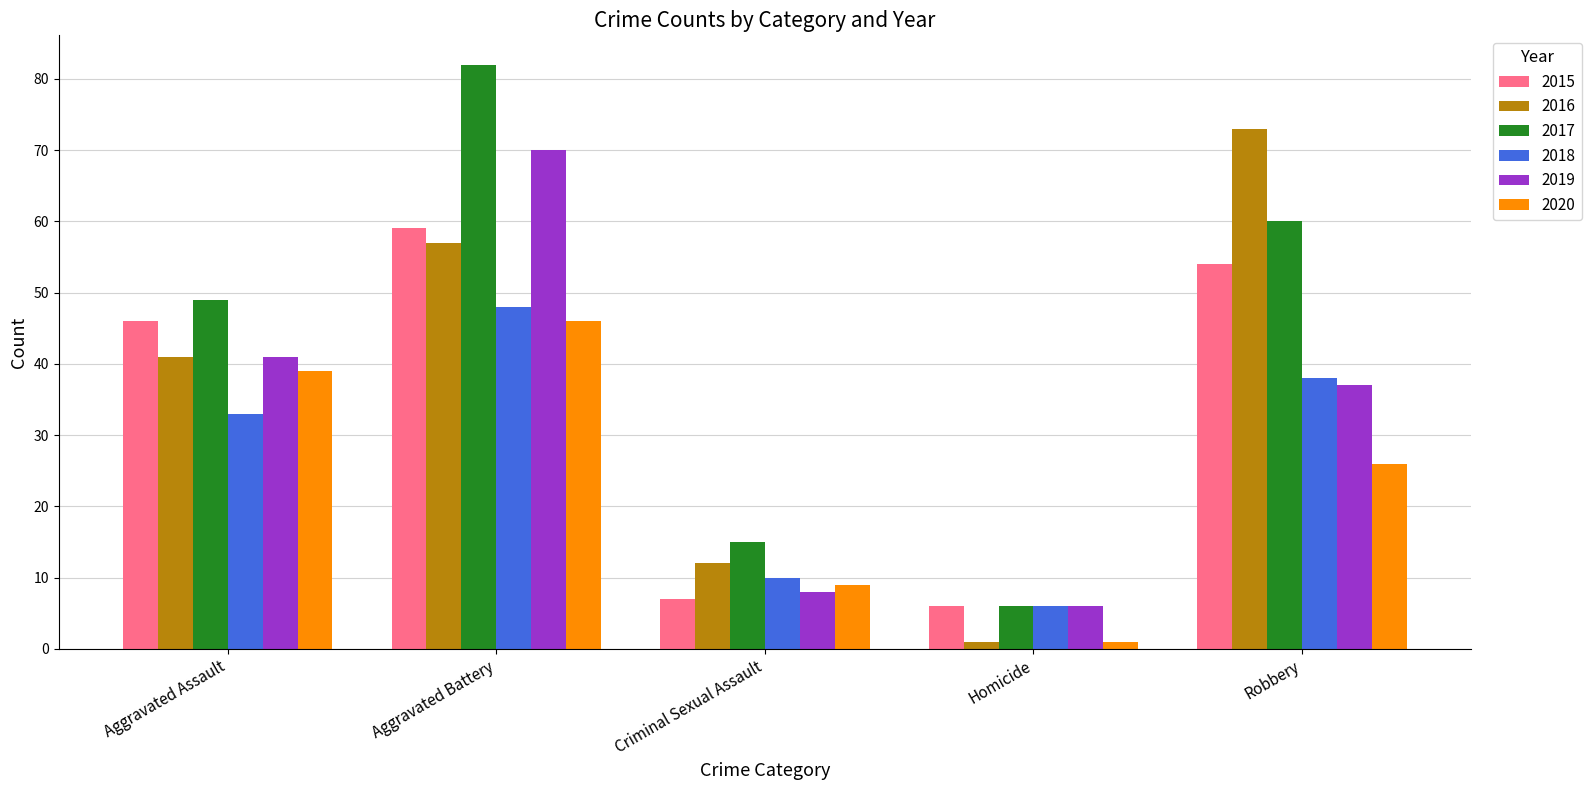

The value of 2018 at Aggravated Assault is 33. True or false?

True